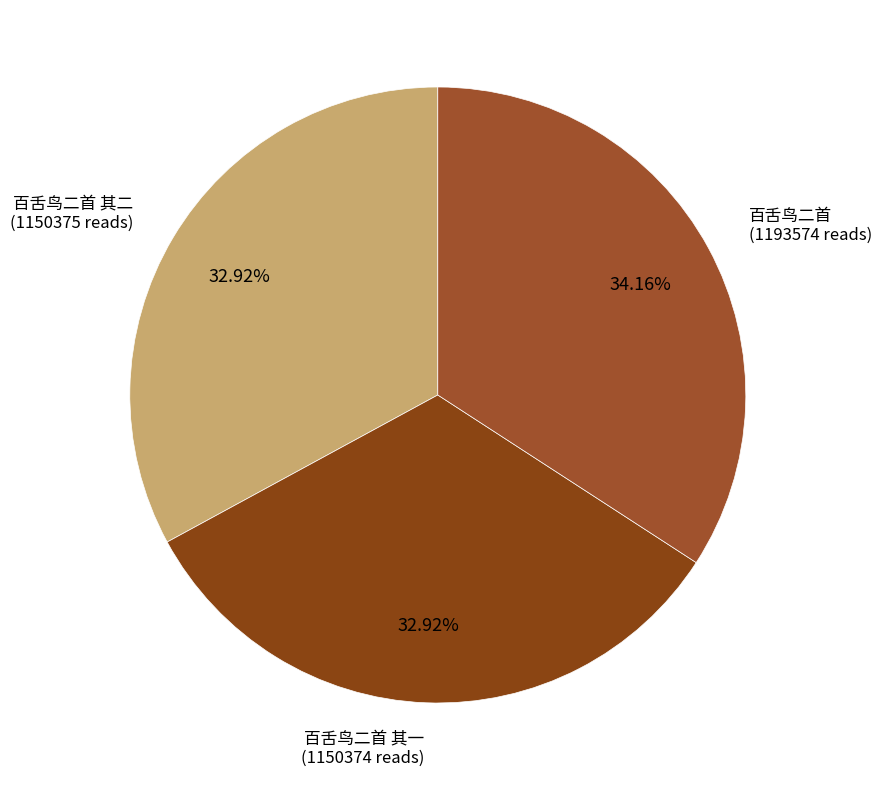

How many slices are in this pie chart?

3